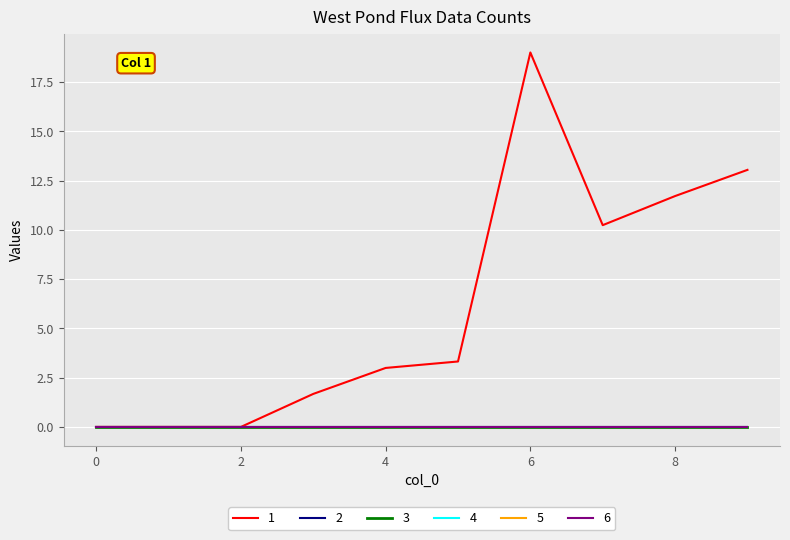

At which label does 1 first exceed 3?

5